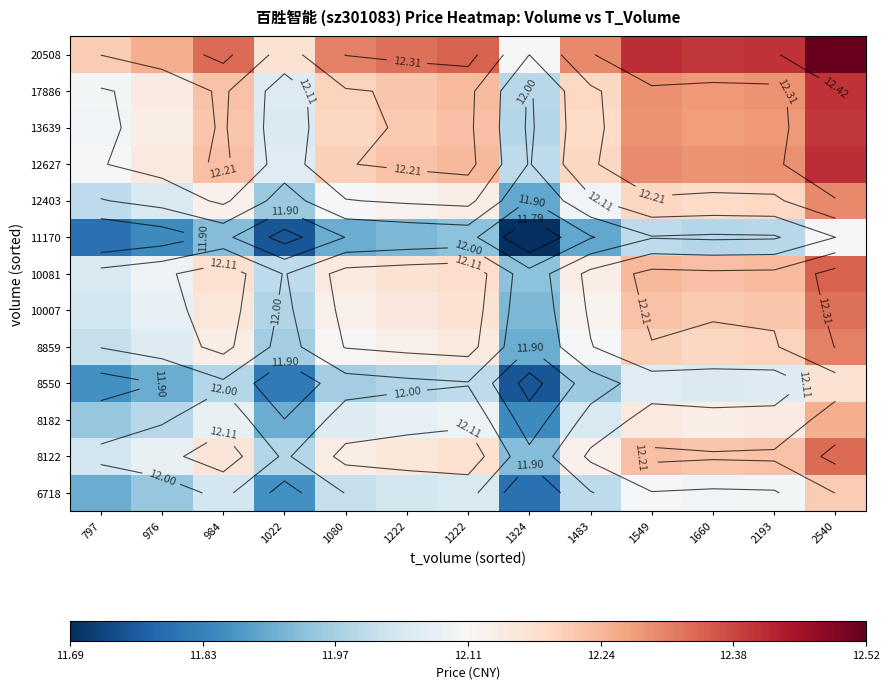

What value does the 12627 series have at 1080?

12.2